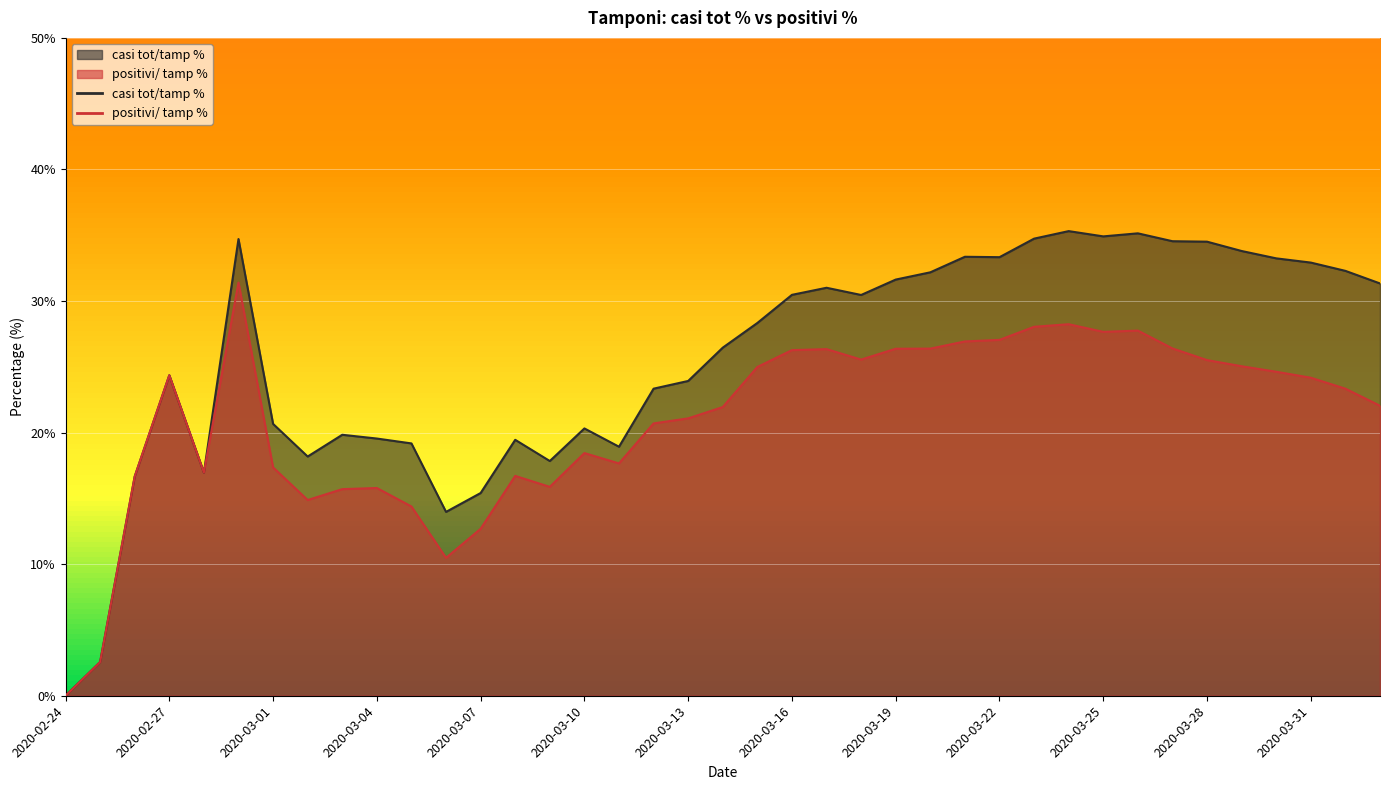

In positivi/ tamp %, how many points are higher than both neighbors (excluding endpoints)?

8